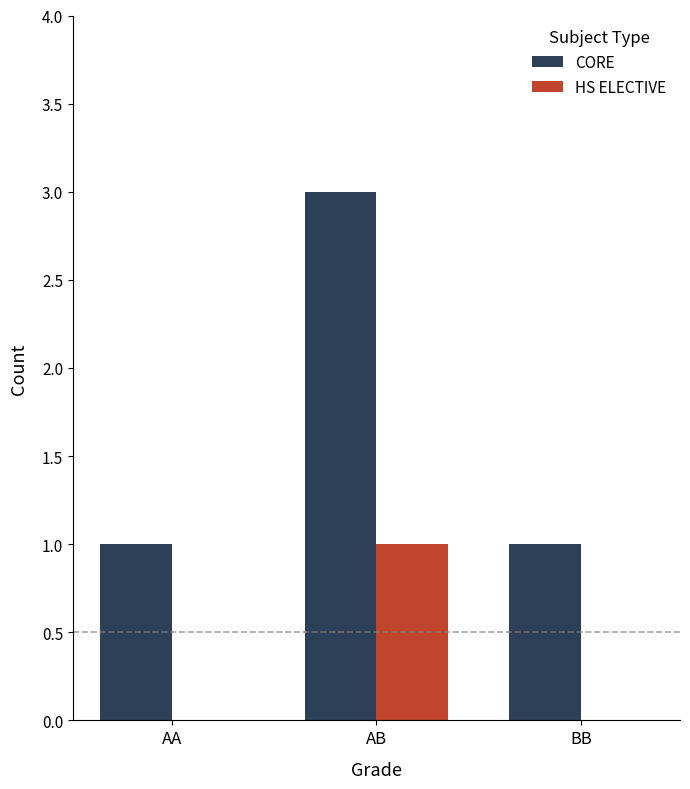

The value of HS ELECTIVE at AB is 2. True or false?

False